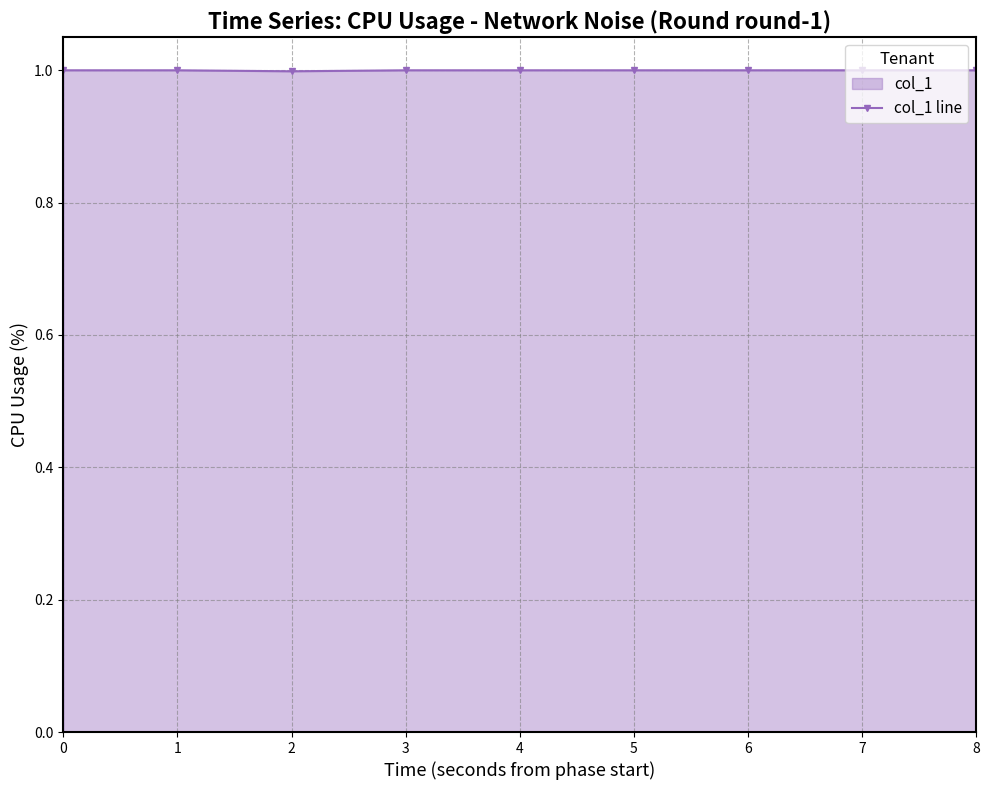

How many series are shown in this chart?

1